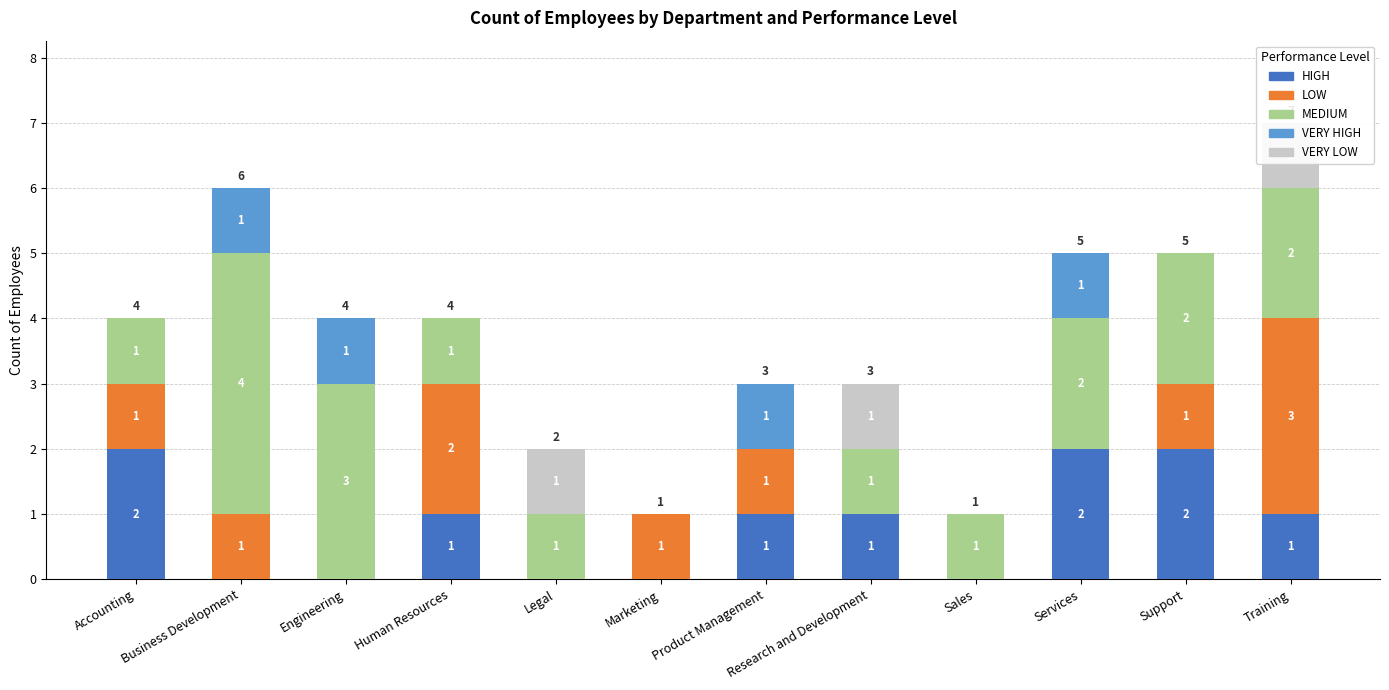

Reading left to right, transcribe all the data shown in this chart.

HIGH: Accounting=2	Business Development=0	Engineering=0	Human Resources=1	Legal=0	Marketing=0	Product Management=1	Research and Development=1	Sales=0	Services=2	Support=2	Training=1
LOW: Accounting=1	Business Development=1	Engineering=0	Human Resources=2	Legal=0	Marketing=1	Product Management=1	Research and Development=0	Sales=0	Services=0	Support=1	Training=3
MEDIUM: Accounting=1	Business Development=4	Engineering=3	Human Resources=1	Legal=1	Marketing=0	Product Management=0	Research and Development=1	Sales=1	Services=2	Support=2	Training=2
VERY HIGH: Accounting=0	Business Development=1	Engineering=1	Human Resources=0	Legal=0	Marketing=0	Product Management=1	Research and Development=0	Sales=0	Services=1	Support=0	Training=0
VERY LOW: Accounting=0	Business Development=0	Engineering=0	Human Resources=0	Legal=1	Marketing=0	Product Management=0	Research and Development=1	Sales=0	Services=0	Support=0	Training=1